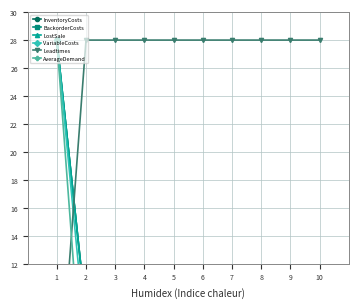

Reading left to right, extract all data points from this chart.

InventoryCosts: 1=28.0	2=8.4	3=8.4	4=8.4	5=2.8	6=2.8	7=2.8	8=2.8	9=2.8	10=2.8
BackorderCosts: 1=28.0	2=8.4	3=8.4	4=8.4	5=2.8	6=2.8	7=2.8	8=2.8	9=2.8	10=2.8
LostSale: 1=28.0	2=8.4	3=8.4	4=8.4	5=2.8	6=2.8	7=2.8	8=2.8	9=2.8	10=2.8
VariableCosts: 1=28.0	2=6.2	3=6.2	4=6.2	5=0.0	6=0.0	7=0.0	8=0.0	9=0.0	10=0.0
Leadtimes: 1=0.0	2=28.0	3=28.0	4=28.0	5=28.0	6=28.0	7=28.0	8=28.0	9=28.0	10=28.0
AverageDemand: 1=28.0	2=0.0	3=0.0	4=0.0	5=0.0	6=0.0	7=0.0	8=0.0	9=0.0	10=0.0